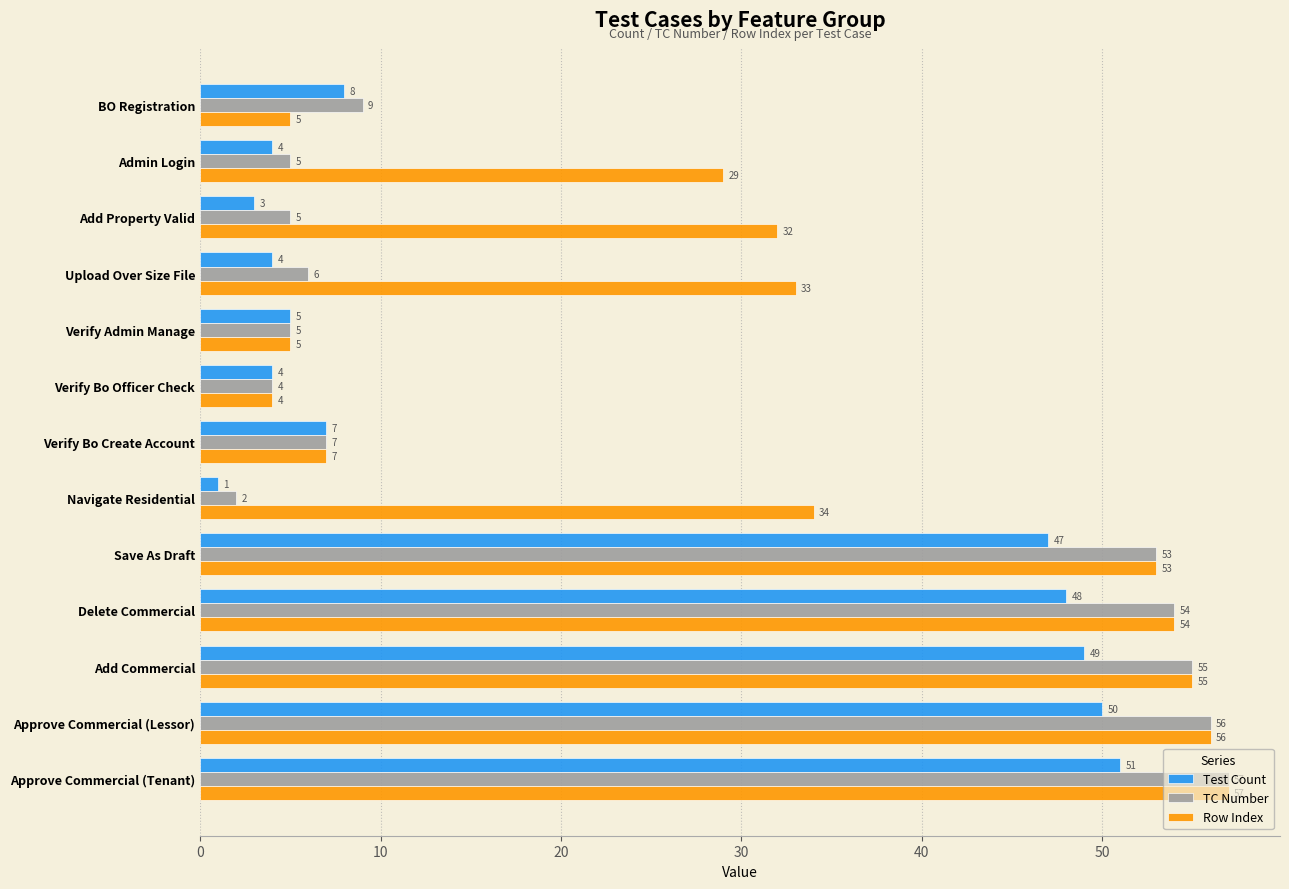

What is the difference between the maximum and minimum values in the TC Number series?

55